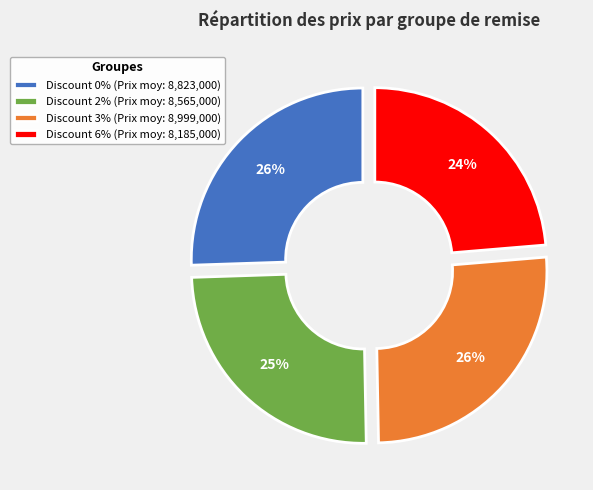

How many slices are in this pie chart?

4